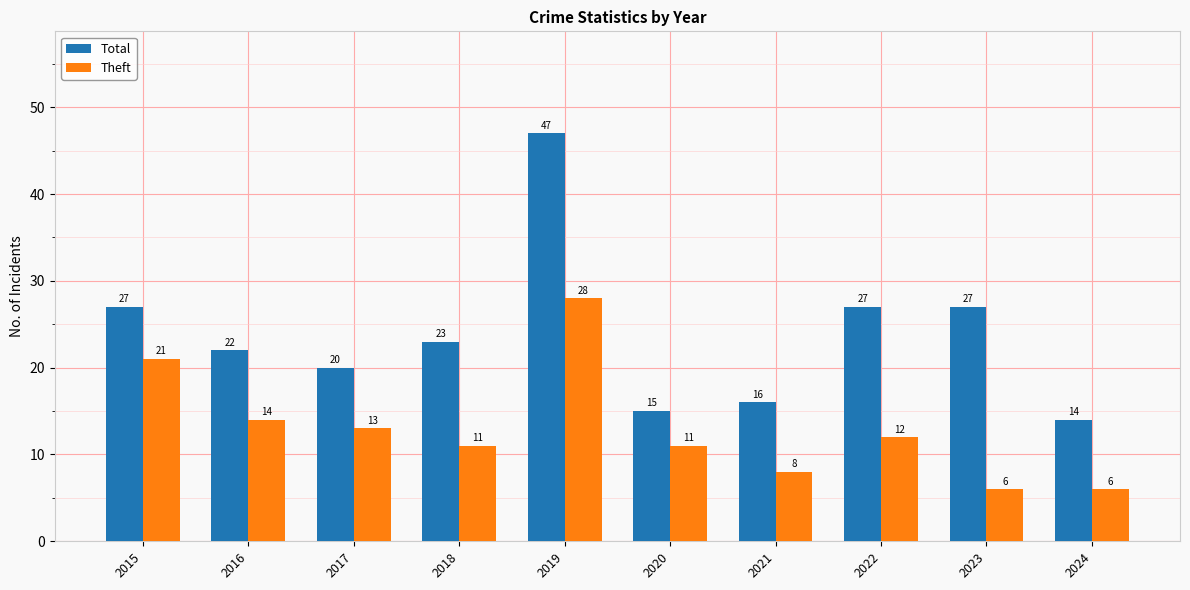

At which label does Total reach its peak?

2019